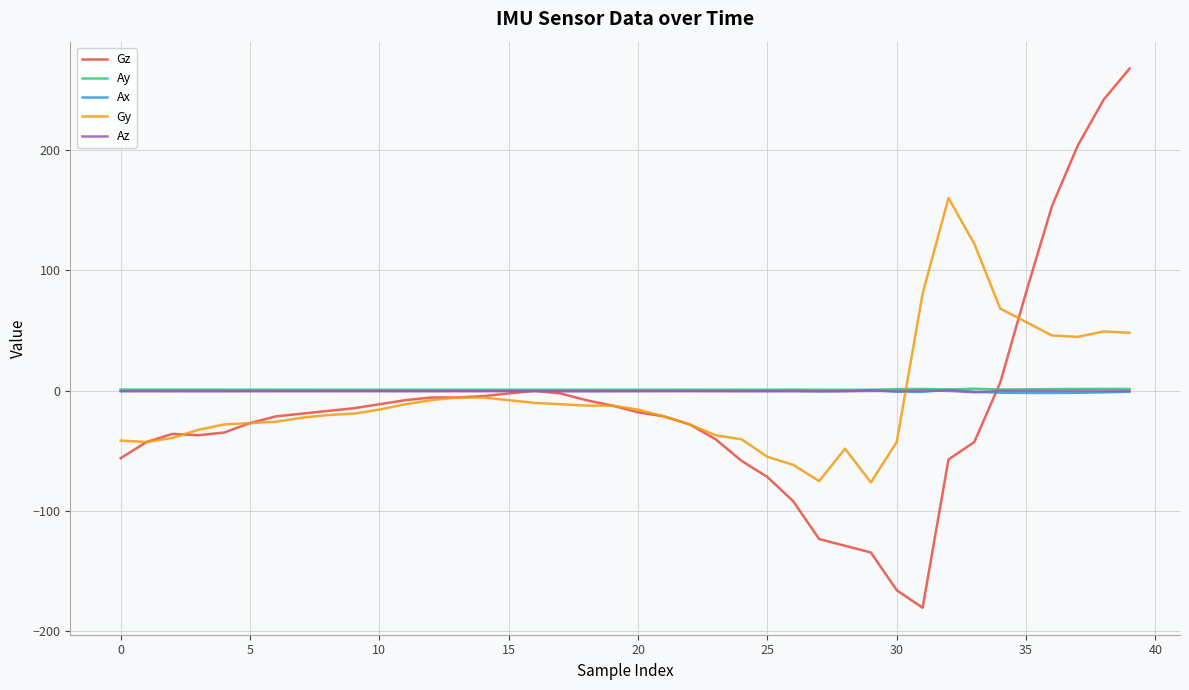

Which series has the widest spread of values?

Gz